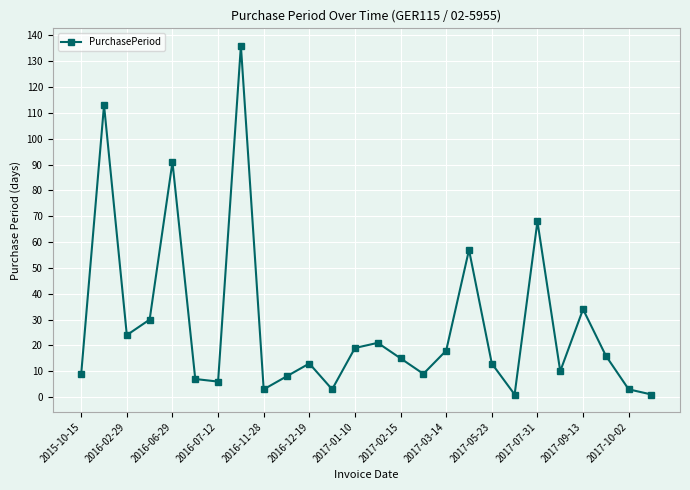

True or false: the data has more than 2 interior local peaks.

True